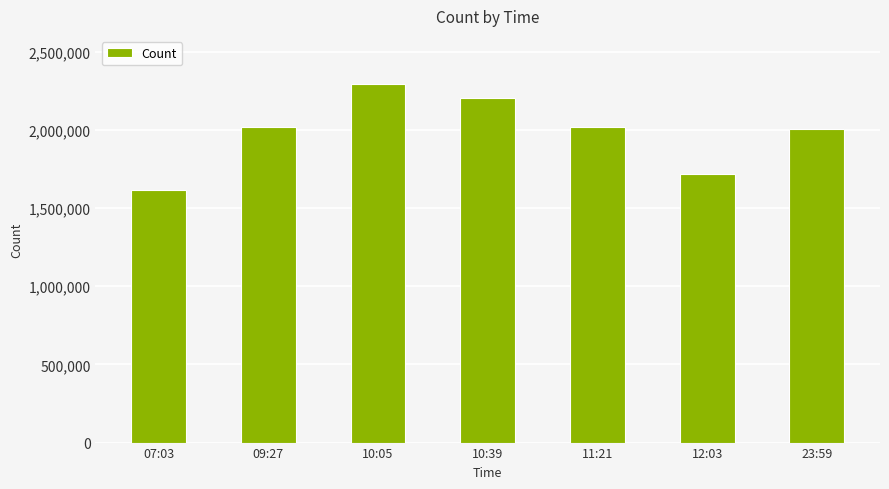

What is the label of the 5th bar from the right?

10:05